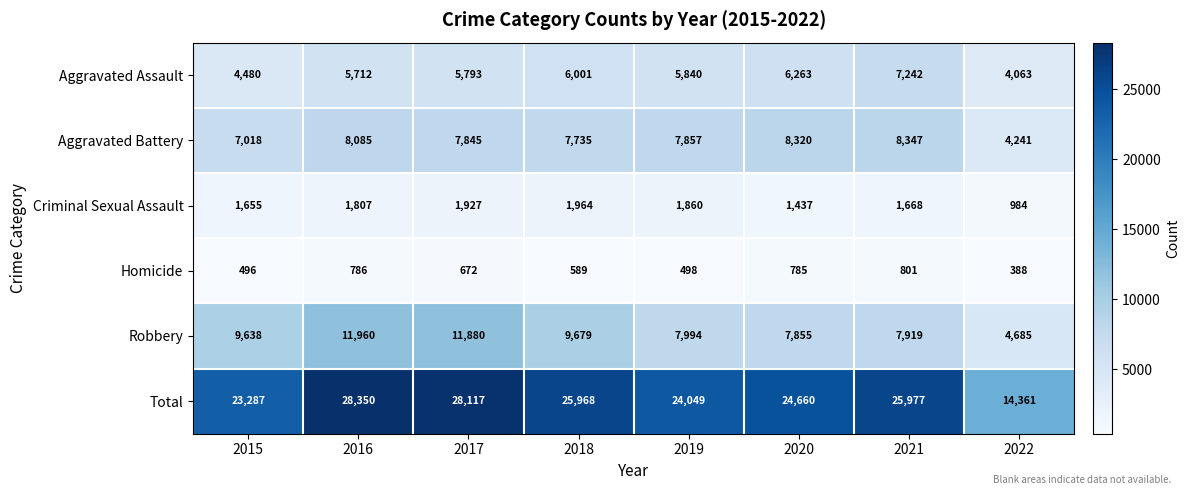

List the series in order of their peak value, highest first.

Total, Robbery, Aggravated Battery, Aggravated Assault, Criminal Sexual Assault, Homicide